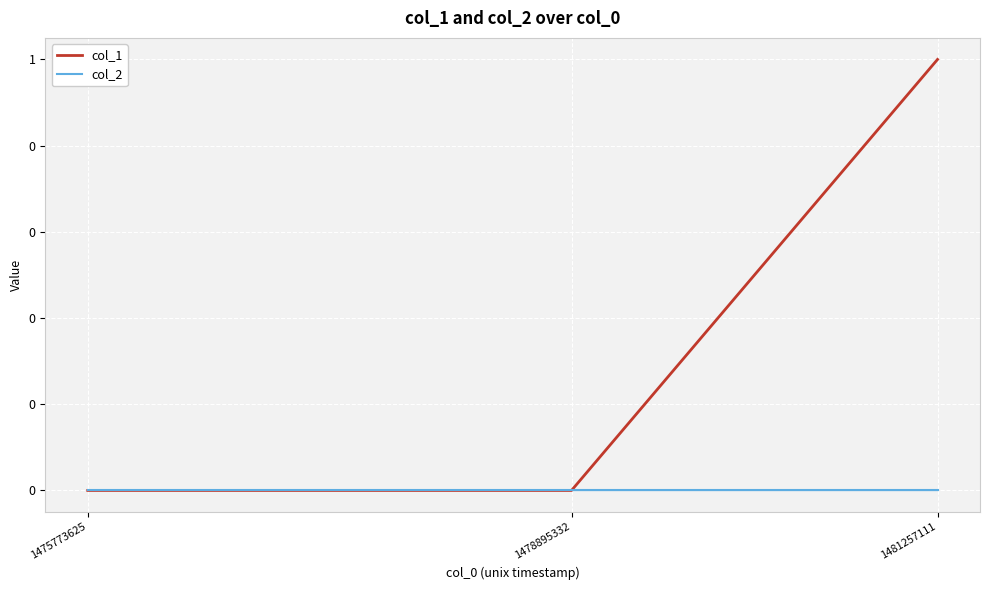

Which has a higher value, 1475773625 or 1478895332?

1475773625